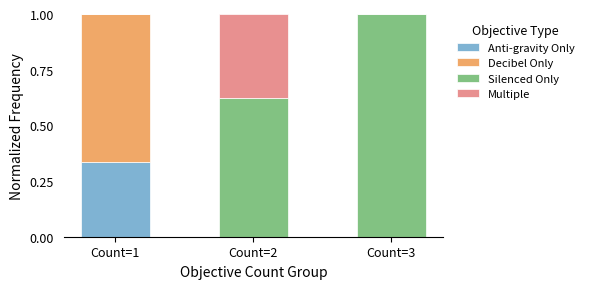

At which label does Anti-gravity Only reach its peak?

Count=1